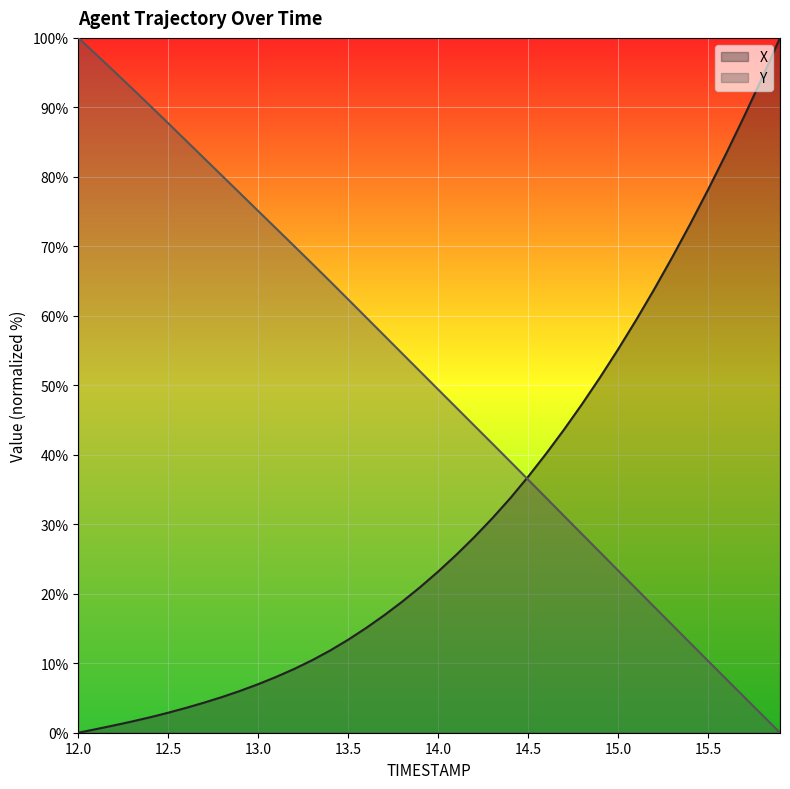

Is the value of X at 15.6 greater than the value of Y at 15.5?

Yes